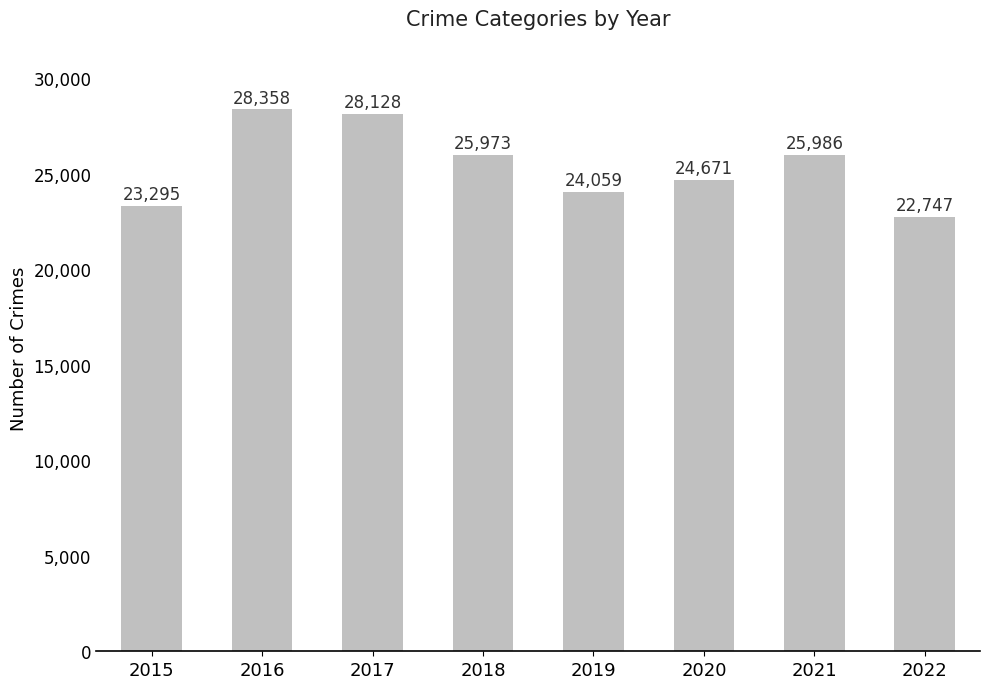

What is the approximate value at 2016?

28358